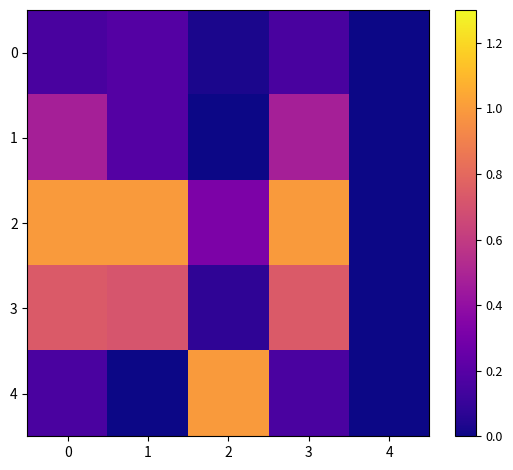

Reading left to right, what are all the values shown in this chart?

0: 0=0.2	1=0.2	2=0.0	3=0.2	4=0.0
1: 0=0.5	1=0.2	2=0.0	3=0.5	4=0.0
2: 0=1.0	1=1.0	2=0.3	3=1.0	4=0.0
3: 0=0.7	1=0.7	2=0.1	3=0.7	4=0.0
4: 0=0.2	1=0.0	2=1.0	3=0.2	4=0.0